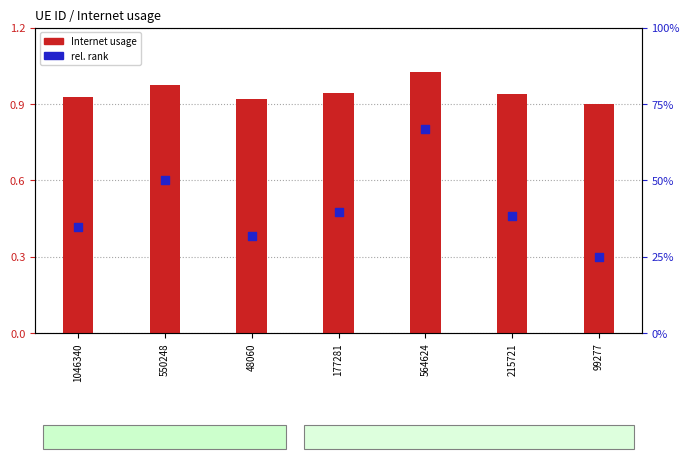

Is the value of rel. rank at 564624 greater than the value of Internet usage at 564624?

No